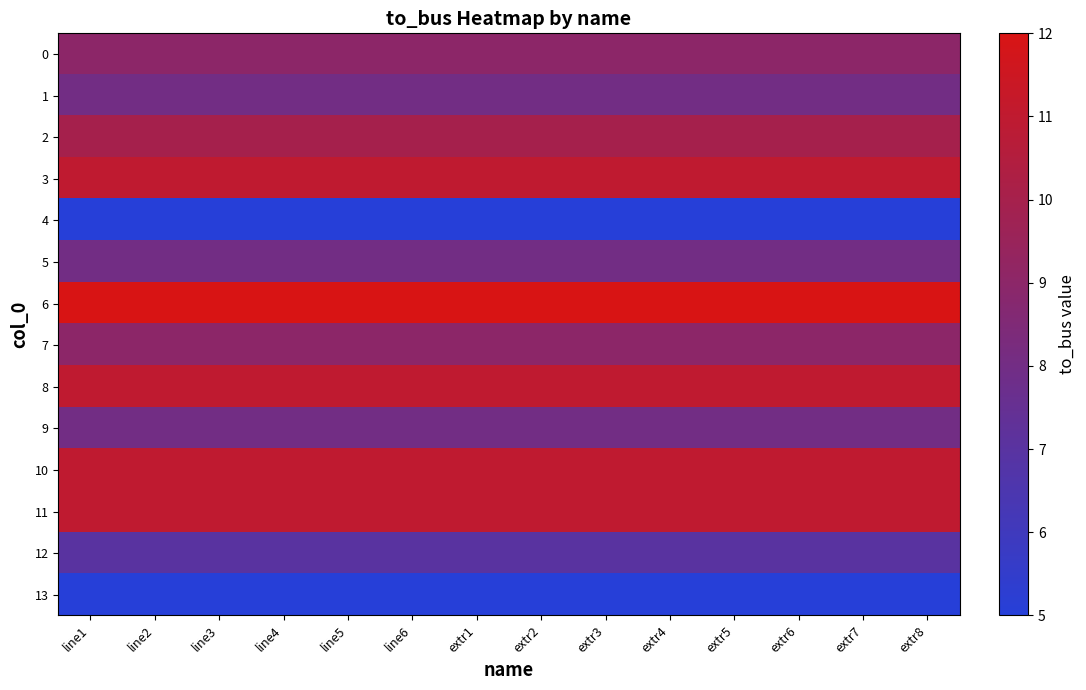

At extr5, list the series in order from smallest to largest.

4, 13, 12, 1, 5, 9, 0, 7, 2, 3, 8, 10, 11, 6